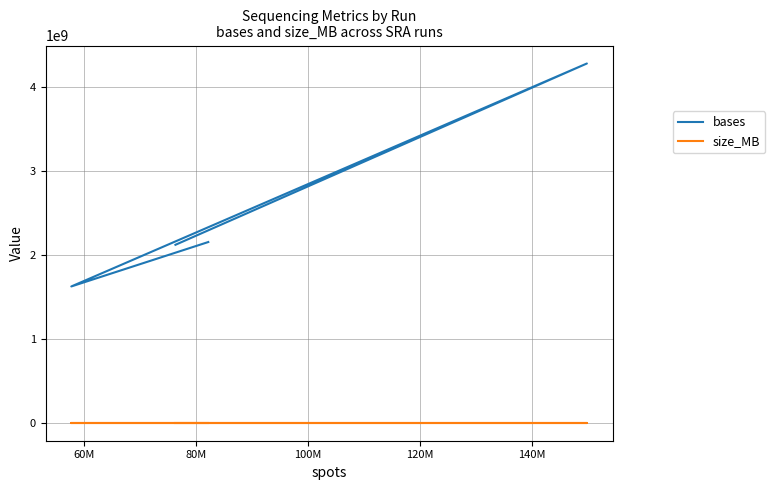

How many lines are shown in the chart?

2